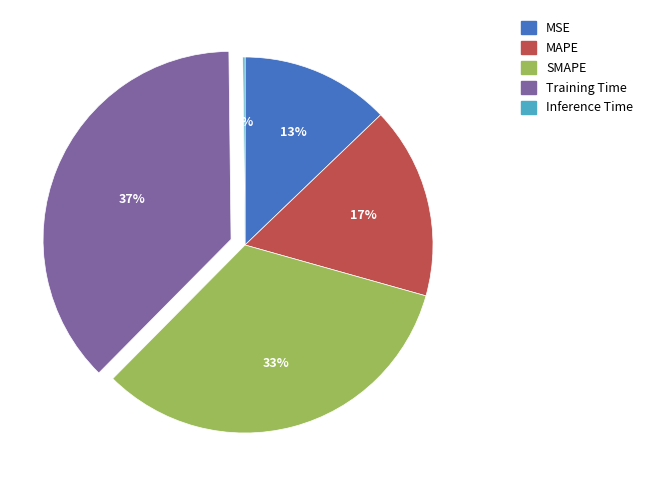

Is there a majority slice in this chart?

No